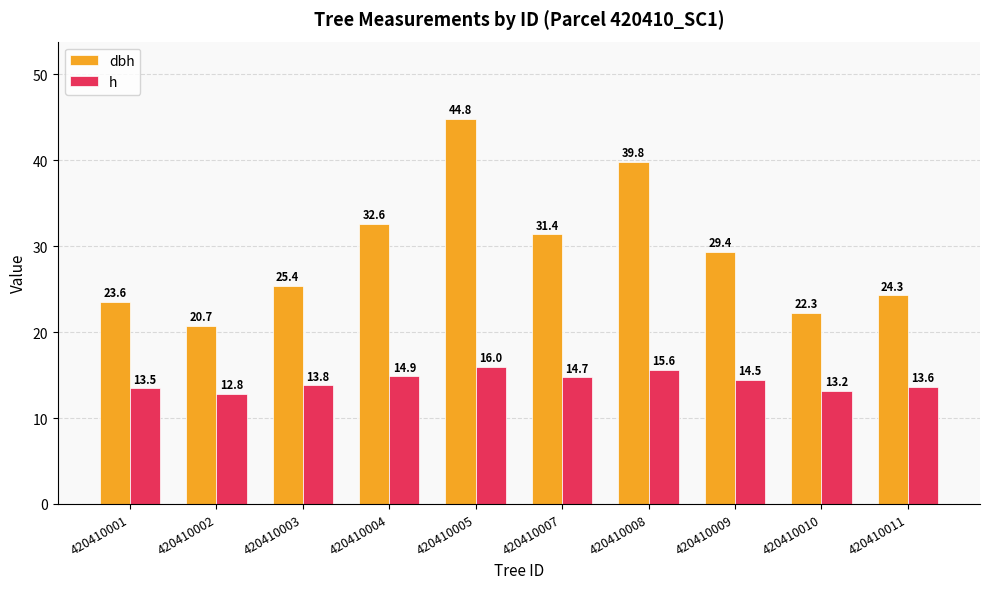

What is the minimum value shown in the chart?

12.8